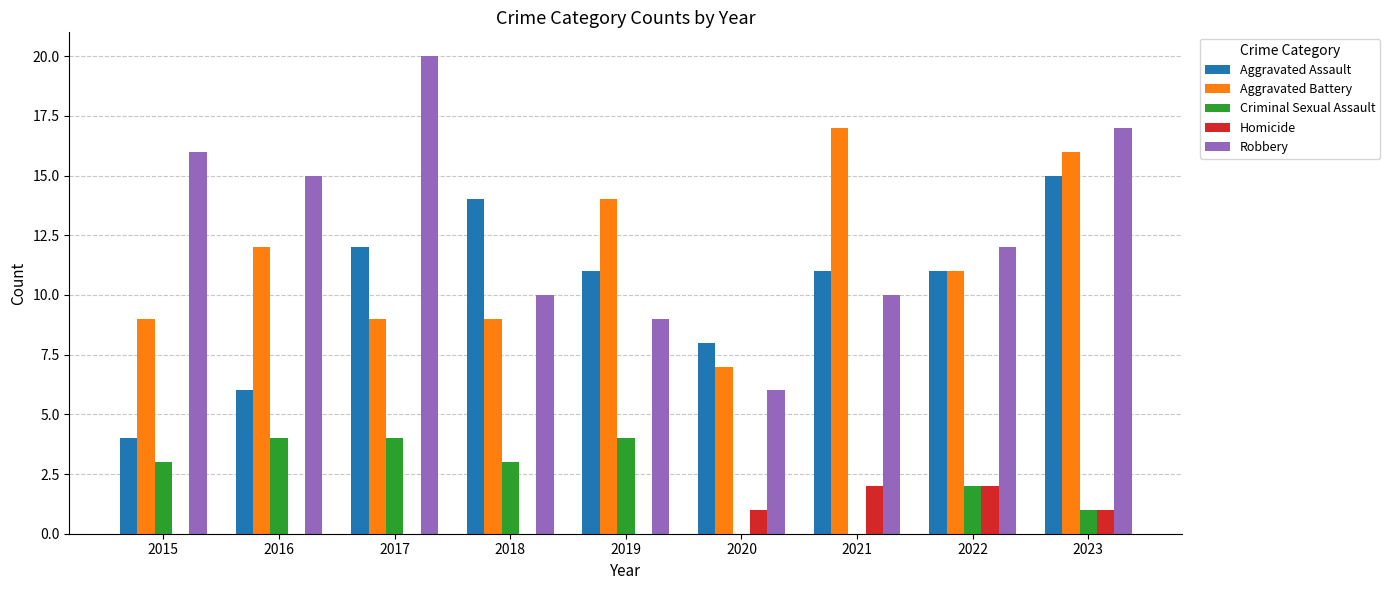

The Aggravated Assault series shows 11 at 2019. True or false?

True